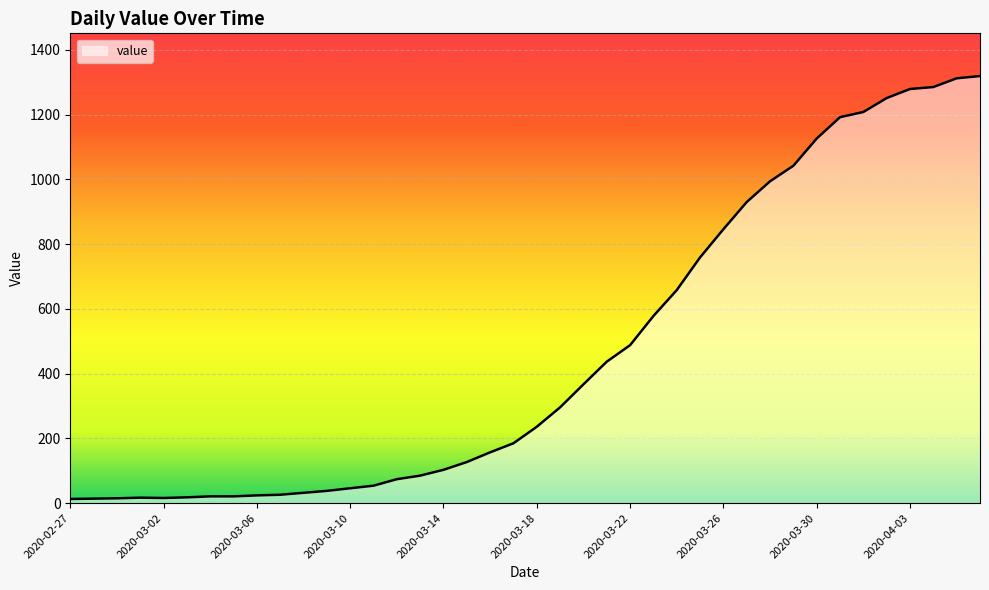

What is the maximum value shown in the chart?

1319